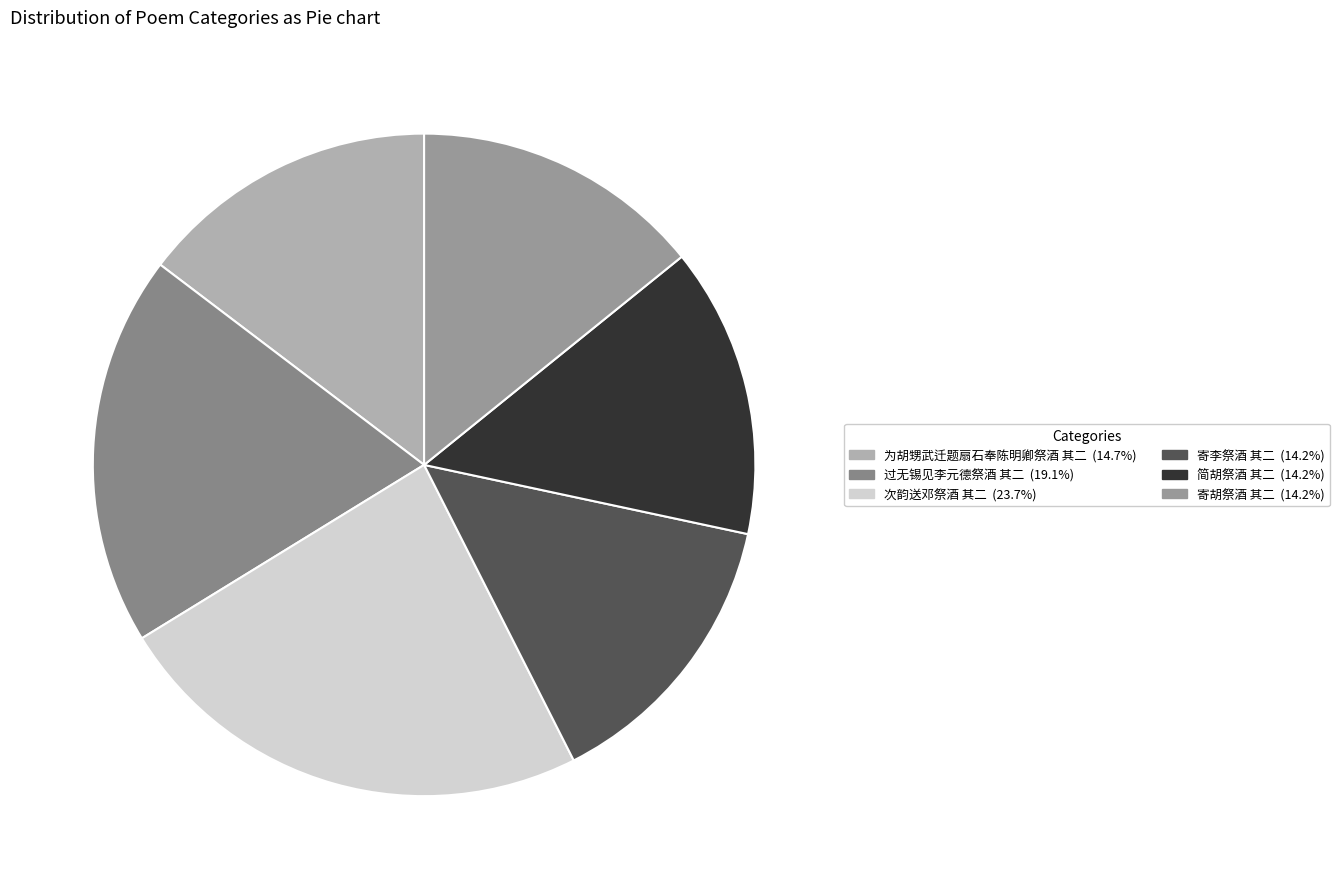

Is there a majority slice in this chart?

No